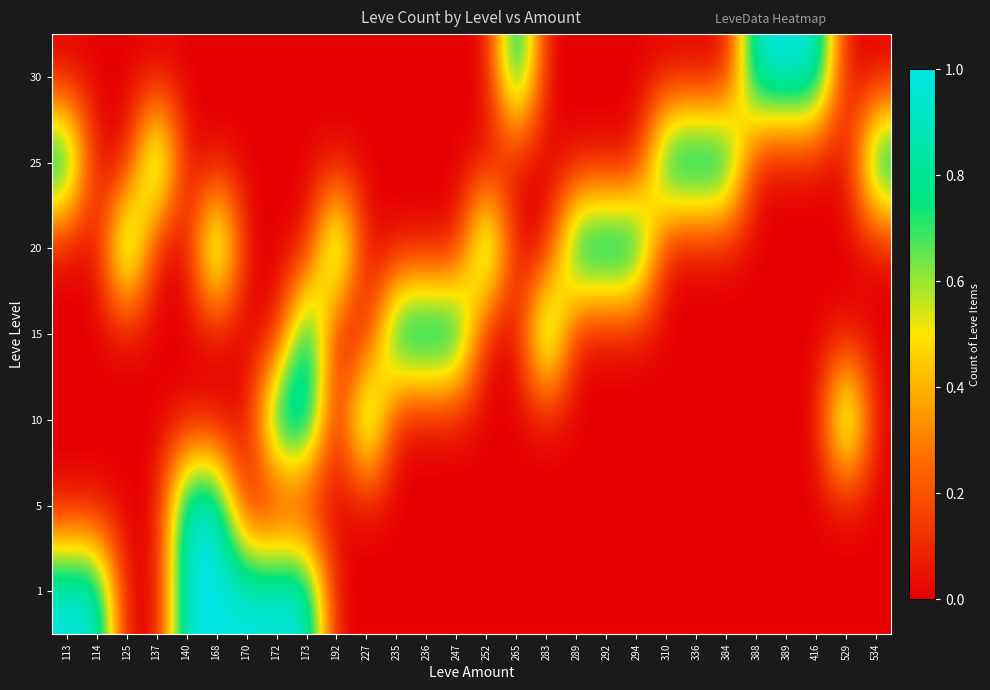

Which label corresponds to the smallest value in the chart?

125